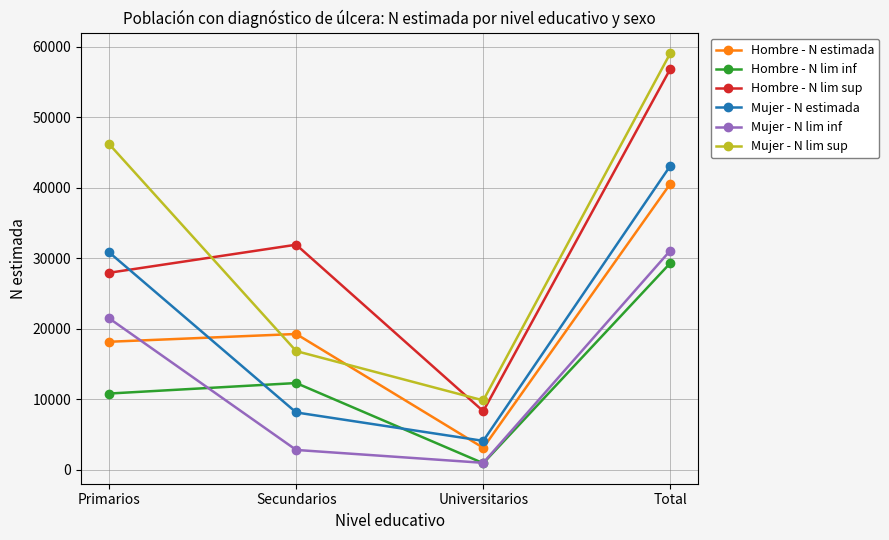

What is the label of the 2nd point from the left?

Secundarios